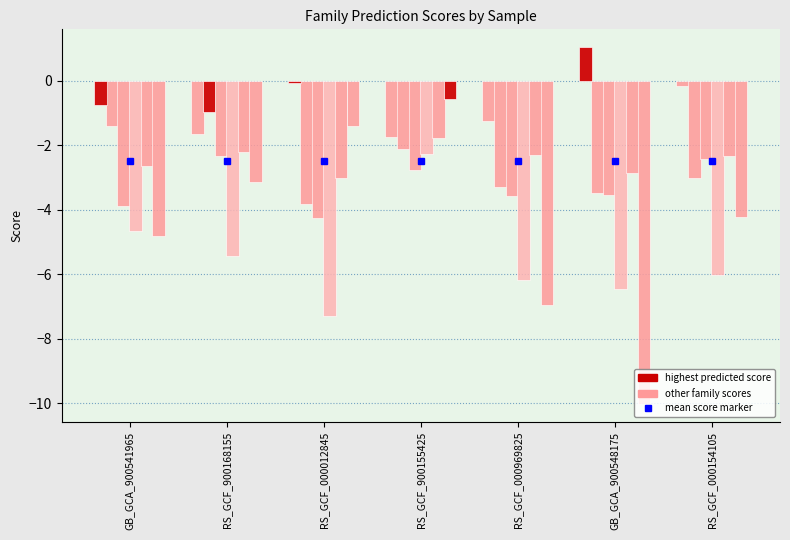

At which category is the sum across all series the highest?

RS_GCF_900155425